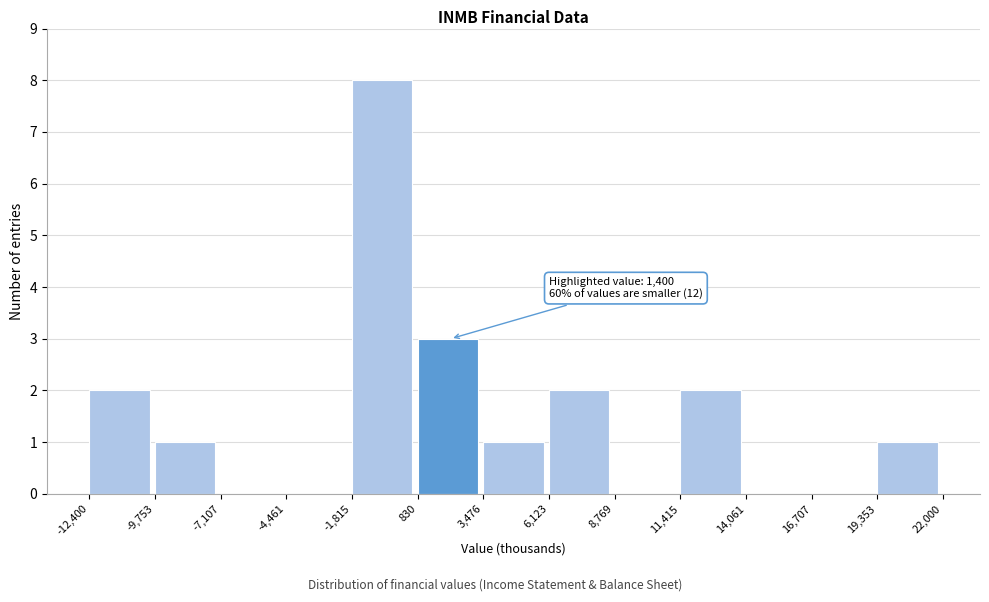

Which range on the x-axis has the tallest bar?

-1,815 to 830